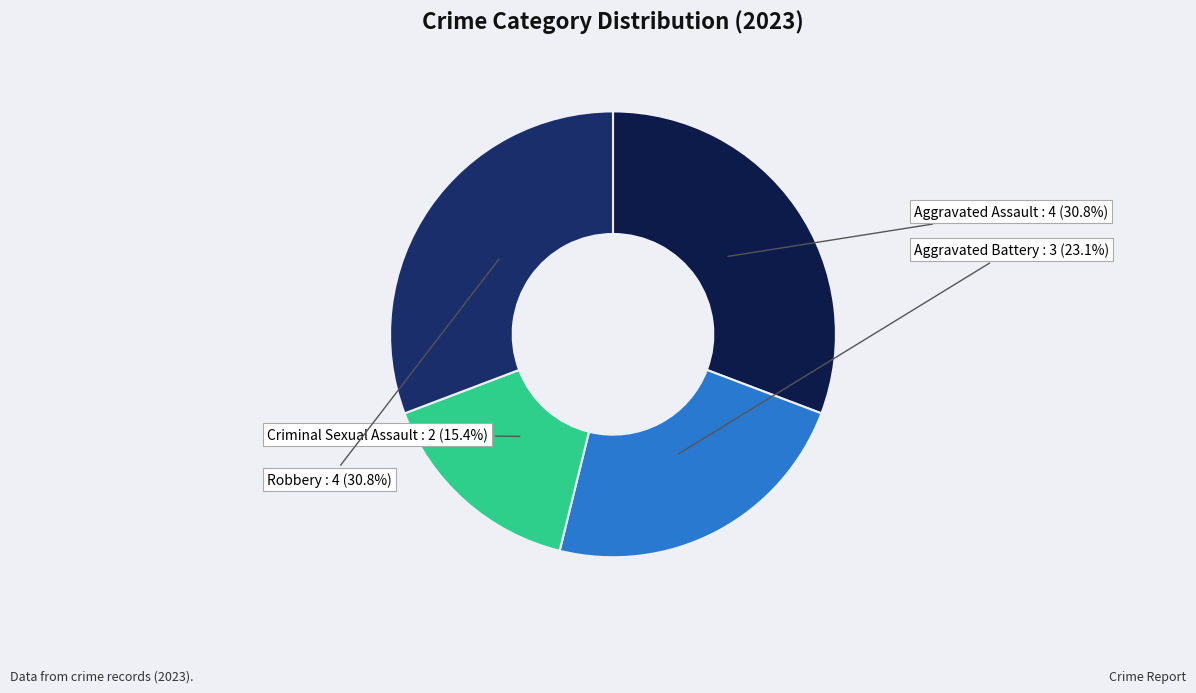

Approximately how many times larger is the value at Aggravated Assault compared to Robbery?

1.0